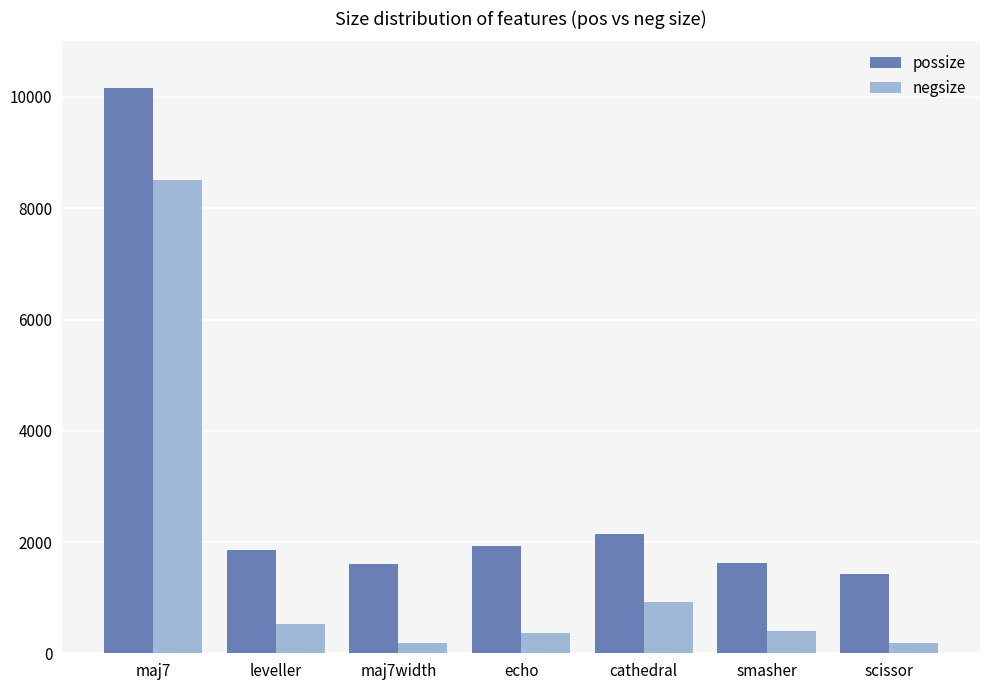

Which category has the highest value across all series?

maj7